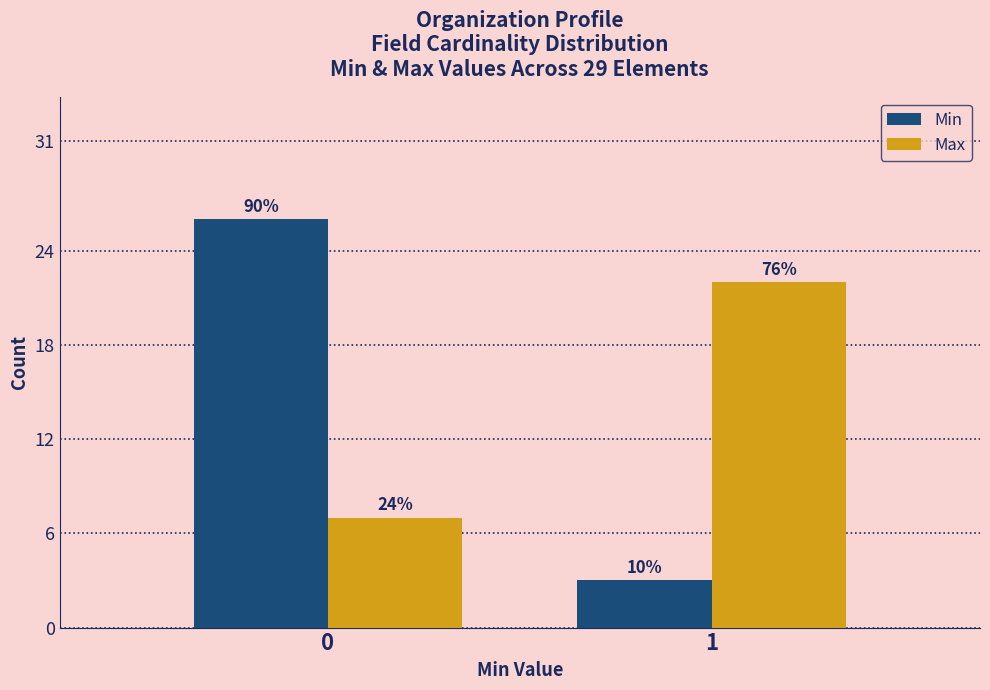

How many bars are there in total?

4